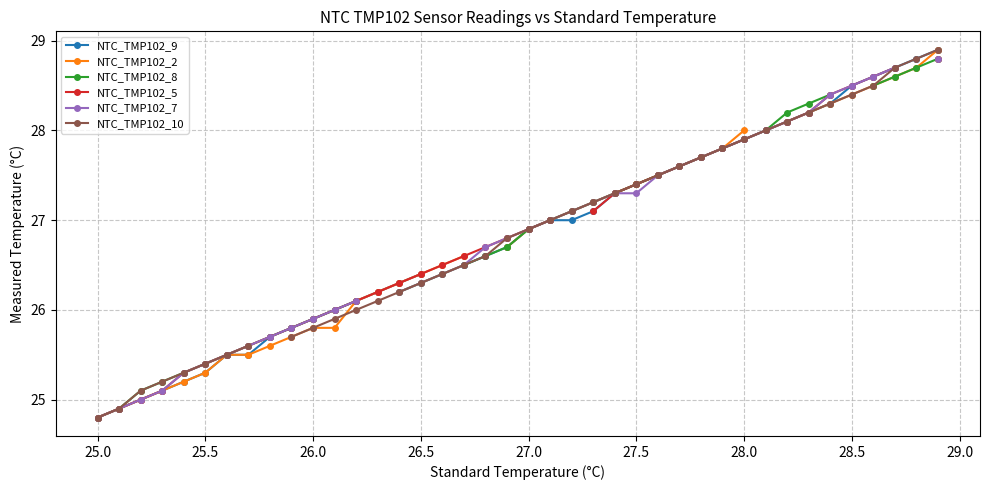

What are all the series names shown in the legend?

NTC_TMP102_9, NTC_TMP102_2, NTC_TMP102_8, NTC_TMP102_5, NTC_TMP102_7, NTC_TMP102_10